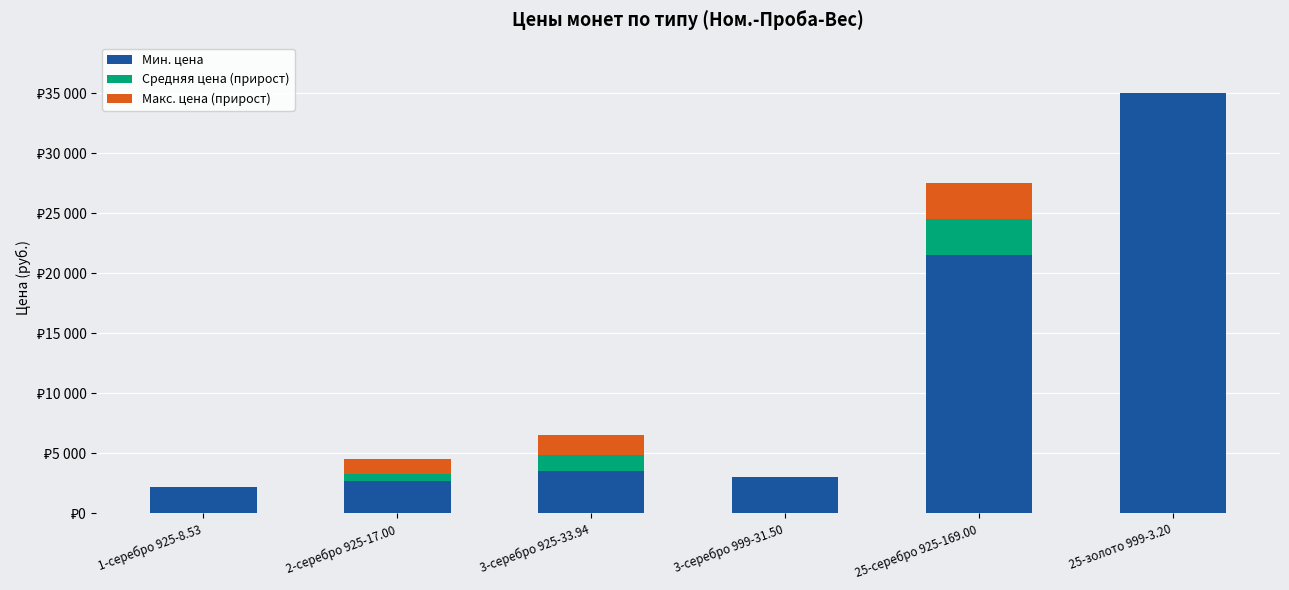

Rank the categories by Средняя цена (прирост) value from lowest to highest.

1-серебро 925-8.53, 3-серебро 999-31.50, 25-золото 999-3.20, 2-серебро 925-17.00, 3-серебро 925-33.94, 25-серебро 925-169.00